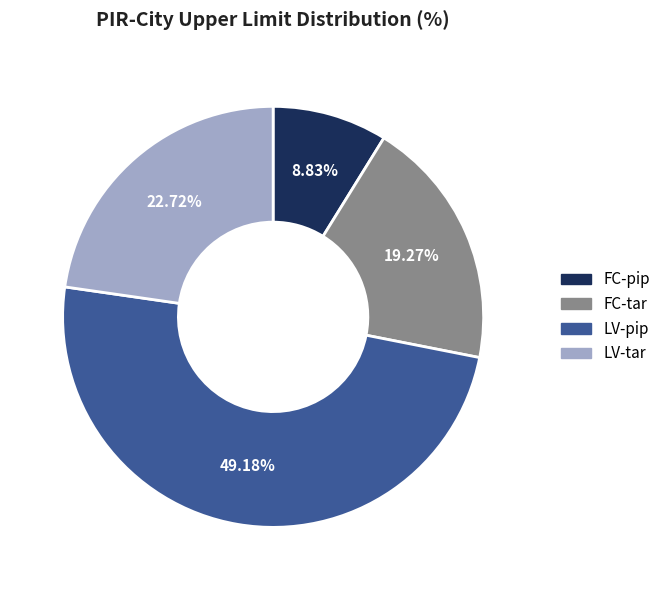

The FC-tar slice represents 7% of the pie. True or false?

False